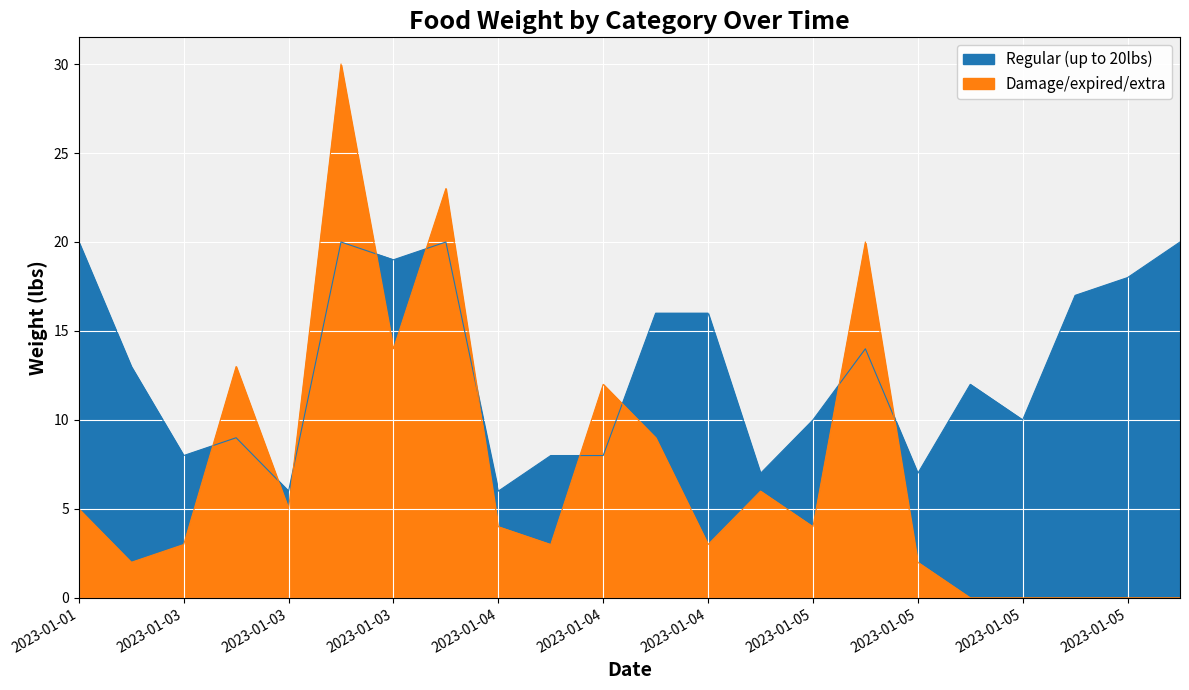

What is the approximate value of Damage/expired/extra at 2023-01-04, to the nearest 10?

10